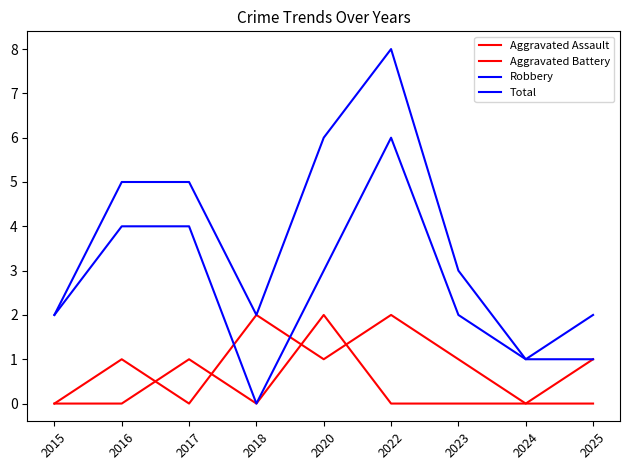

What is the difference between the second highest and minimum values in the Aggravated Assault series?

1